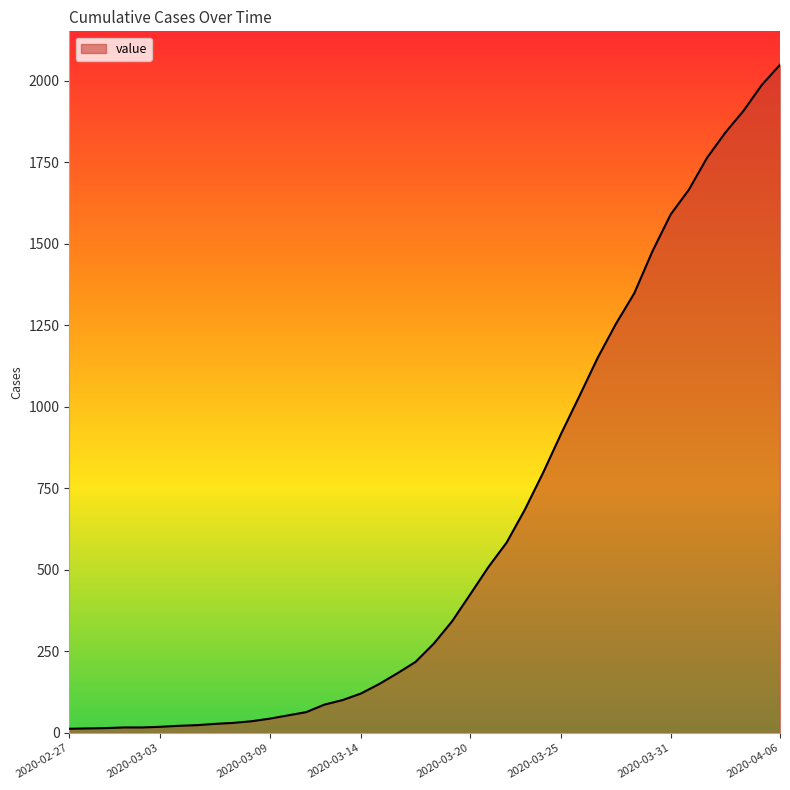

What is the maximum value shown in the chart?

2049